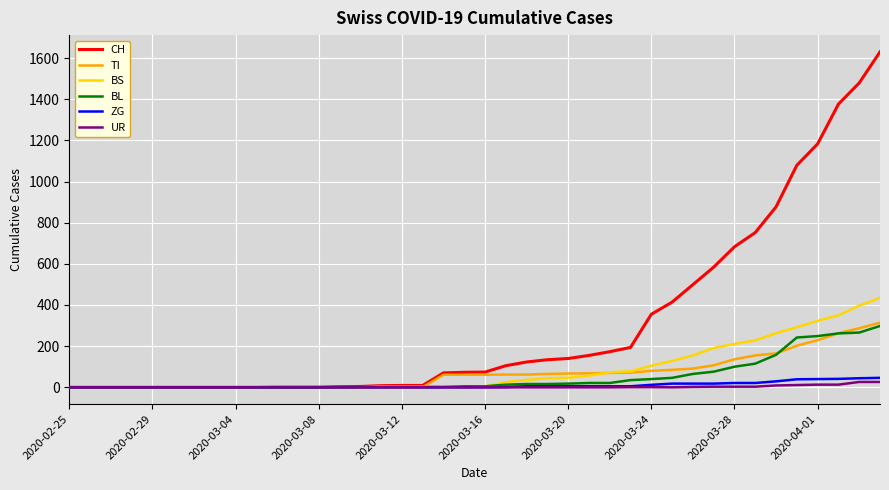

Which series has the largest range (max minus min)?

CH